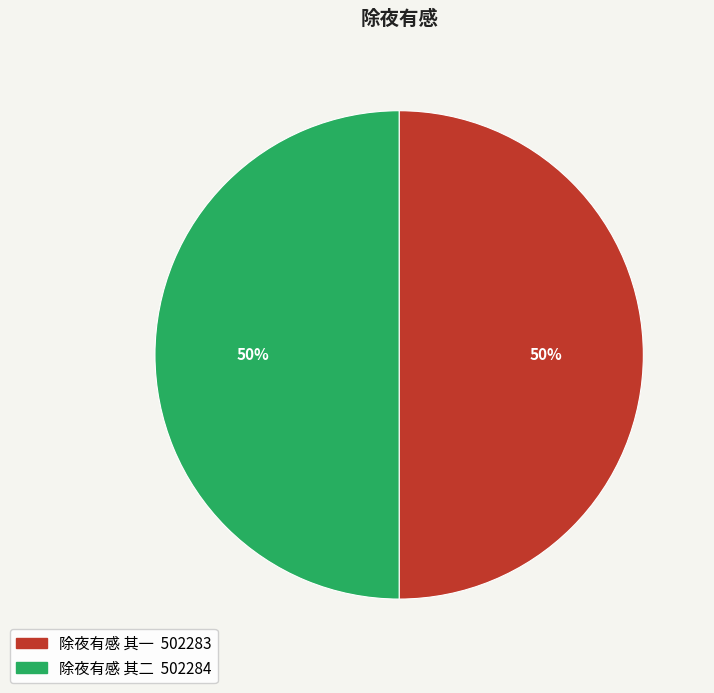

What is the ratio of the value at 除夜有感 其一 to the value at 除夜有感 其二?

1.0